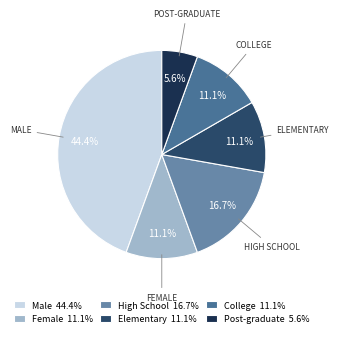

How many segments does this pie chart have?

6